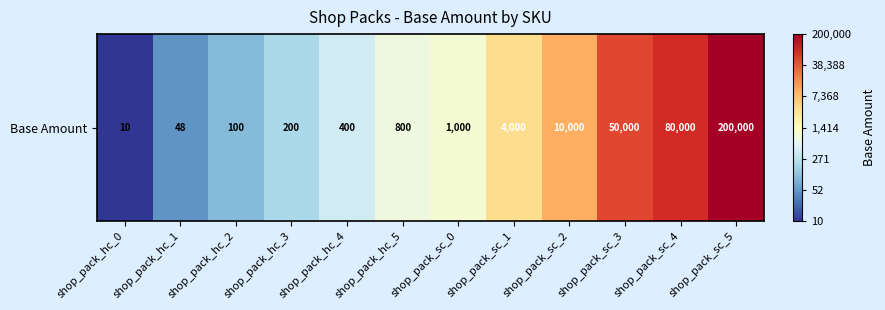

Where is the data nearest to the value 3?

shop_pack_sc_0